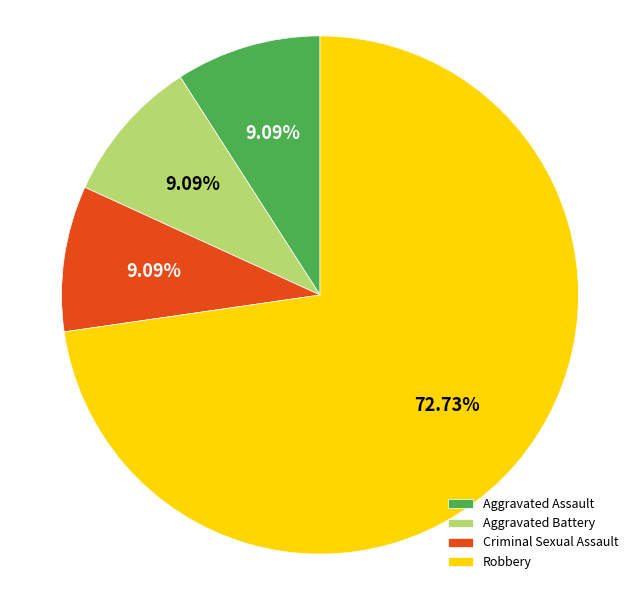

Which has a higher value, Robbery or Criminal Sexual Assault?

Robbery